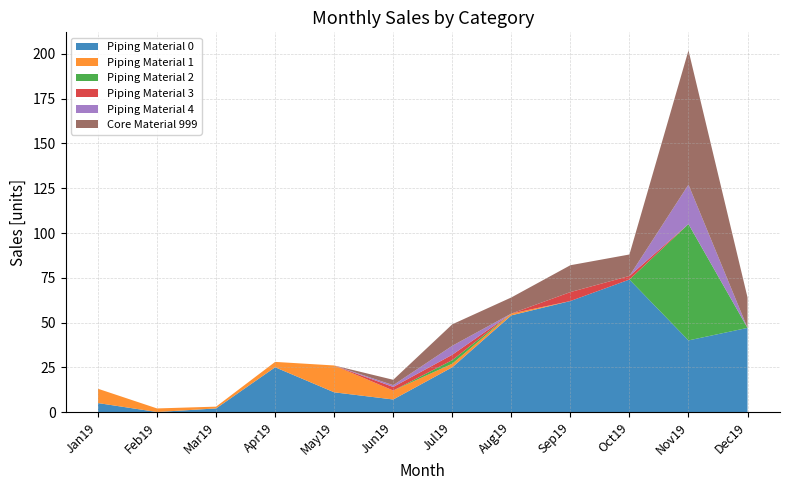

Reading left to right, extract all data points from this chart.

Piping Material 0: 5	0	2	25	11	7	25	54	62	74	40	47
Piping Material 1: 8	2	1	3	15	5	2	1	0	0	0	0
Piping Material 2: 0	0	0	0	0	0	2	0	0	0	65	0
Piping Material 3: 0	0	0	0	0	2	3	0	5	2	0	0
Piping Material 4: 0	0	0	0	0	1	5	0	0	0	22	0
Core Material 999: 0	0	0	0	0	3	12	9	15	12	75	17